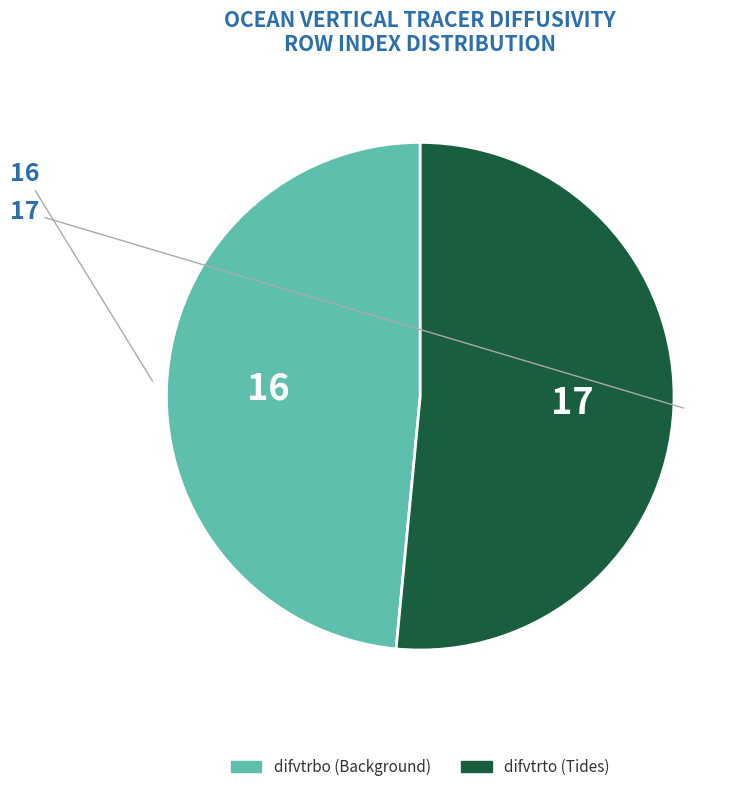

Does any single category account for the majority?

Yes